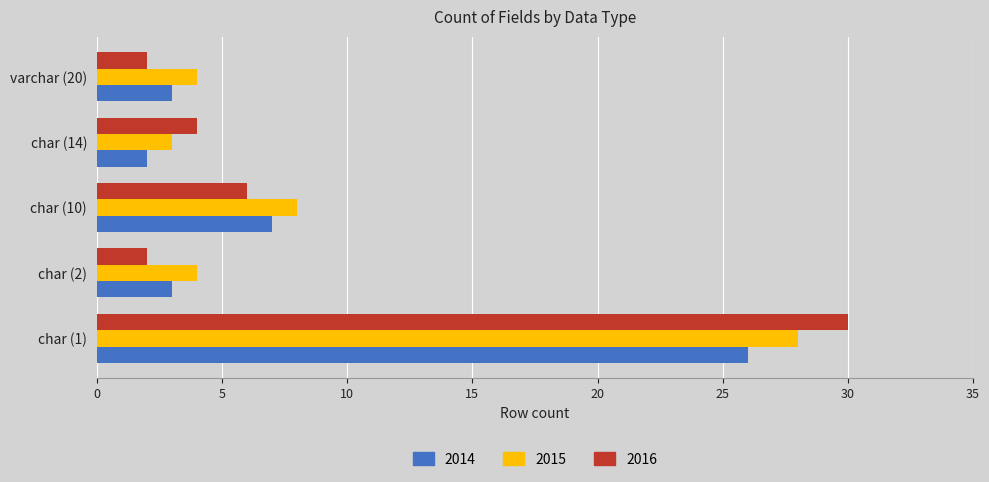

What is the greatest value displayed?

30